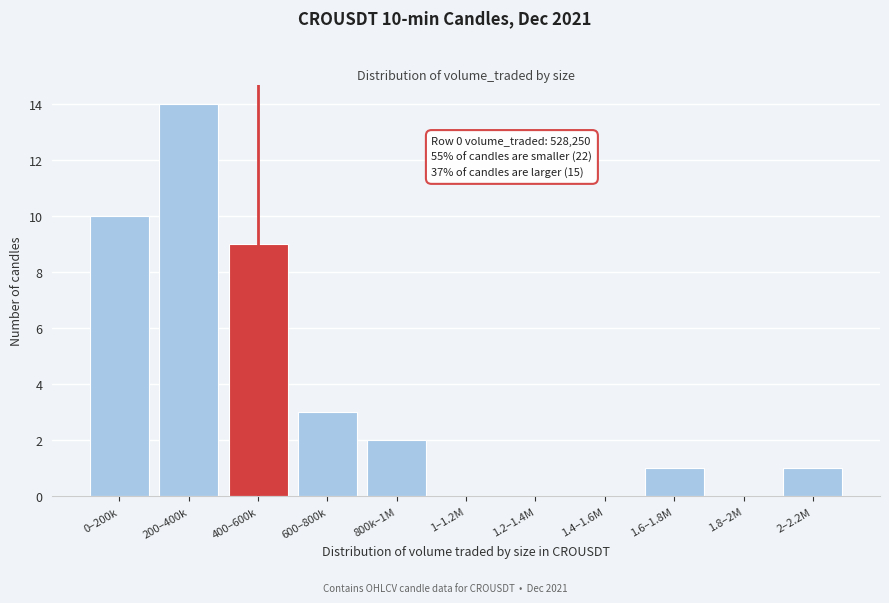

Reading left to right, list all the values displayed in this chart.

0–200k=10	200–400k=14	400–600k=9	600–800k=3	800k–1M=2	1–1.2M=0	1.2–1.4M=0	1.4–1.6M=0	1.6–1.8M=1	1.8–2M=0	2–2.2M=1